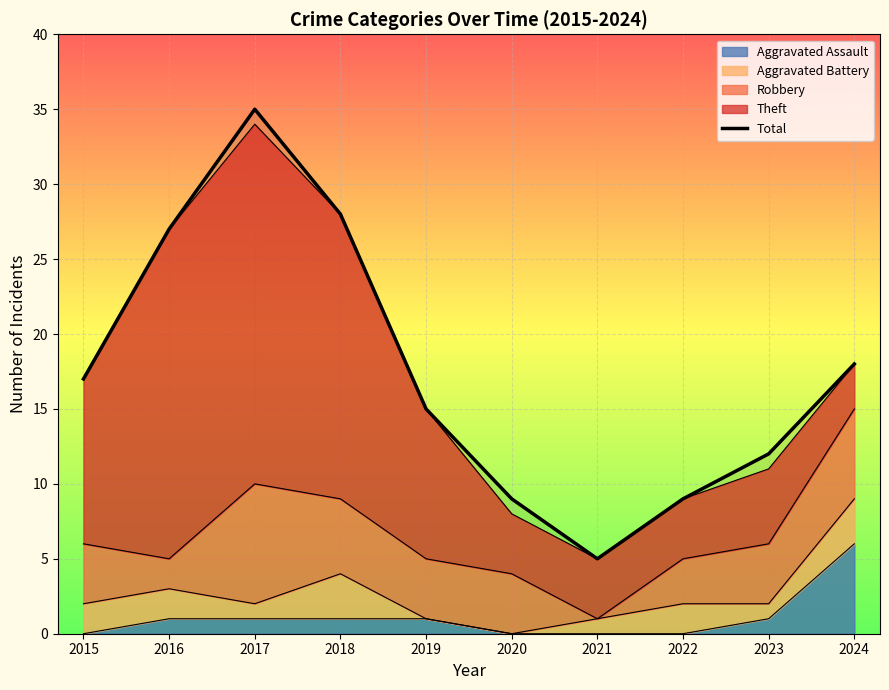

Where is the data nearest to the value 20?

2024